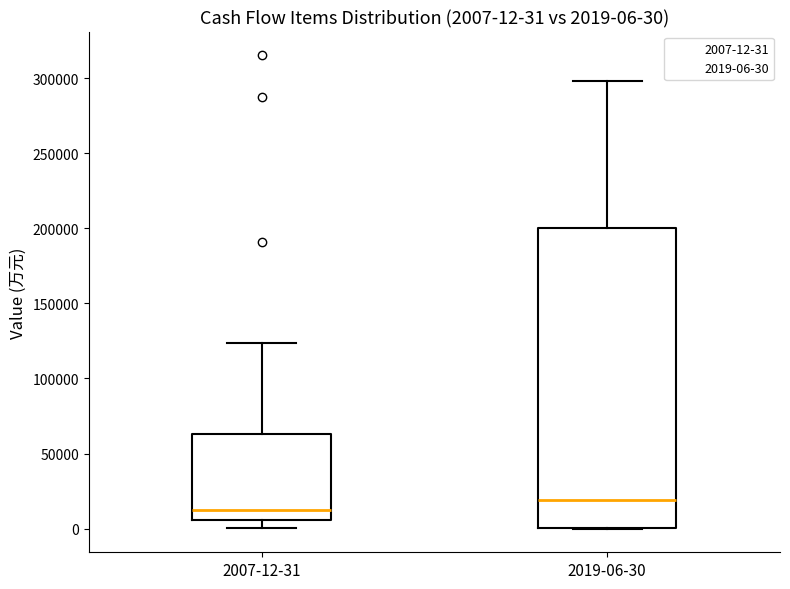

Which box has the lowest median line?

2007-12-31